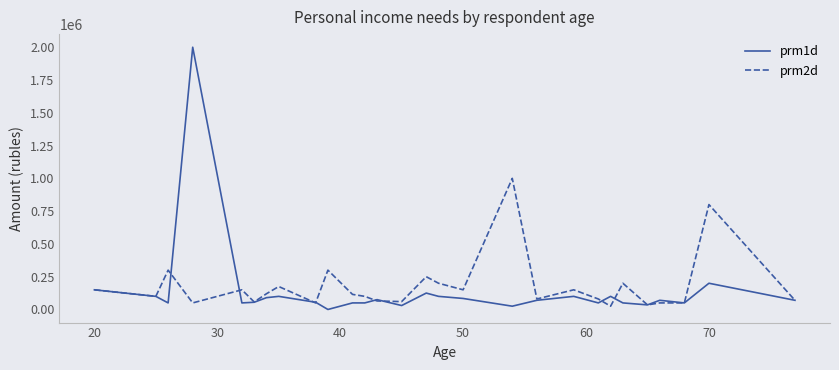

What is the greatest value displayed?

2000000